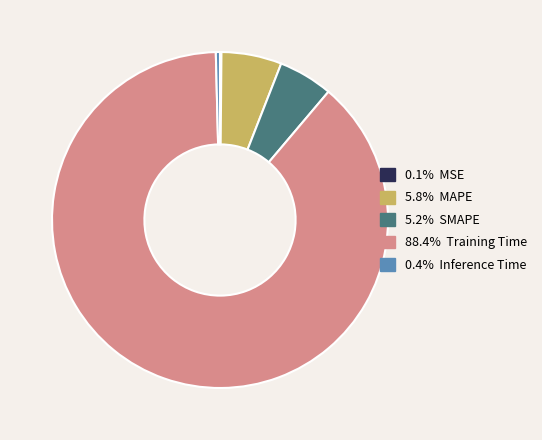

Is there a majority slice in this chart?

Yes